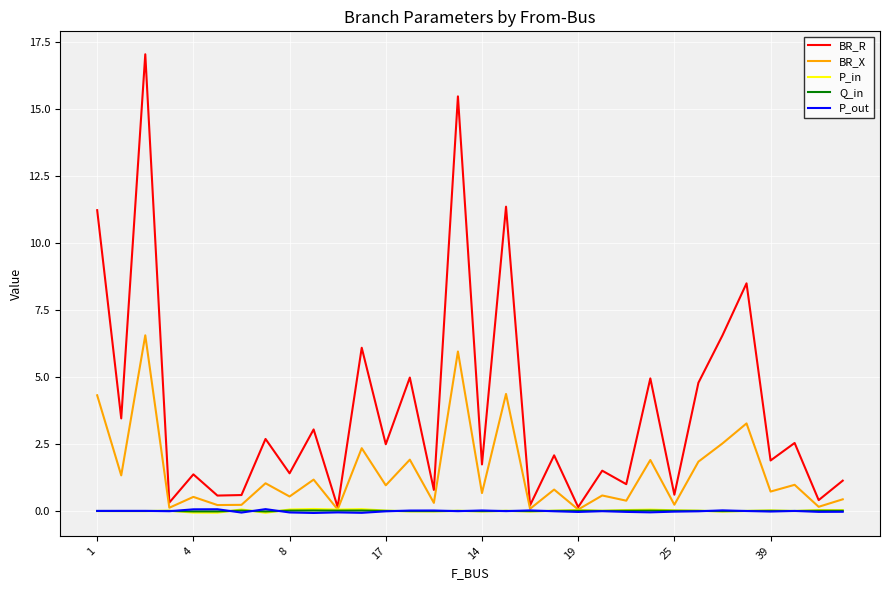

What is the sum of all P_in values?

0.3